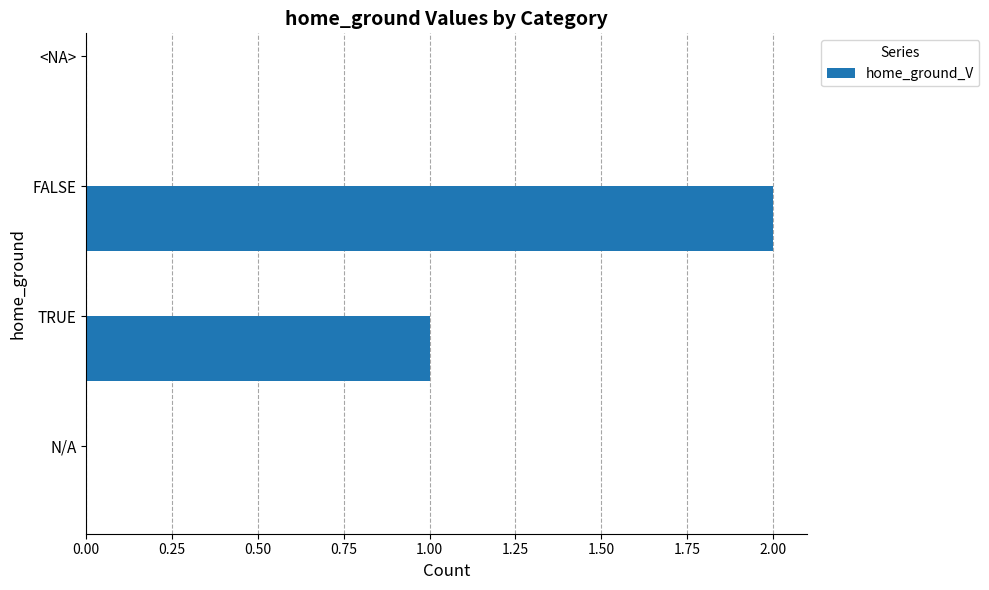

The value at FALSE is 4. True or false?

False